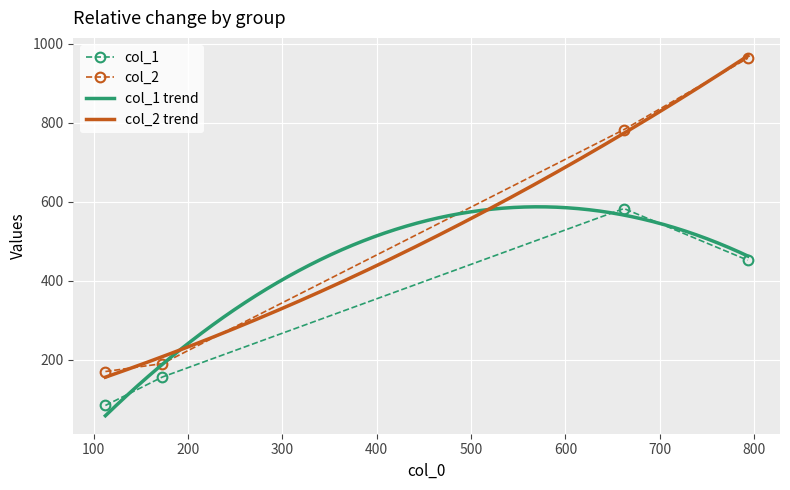

What is the value of the col_2 point at the 4th from the left?

964